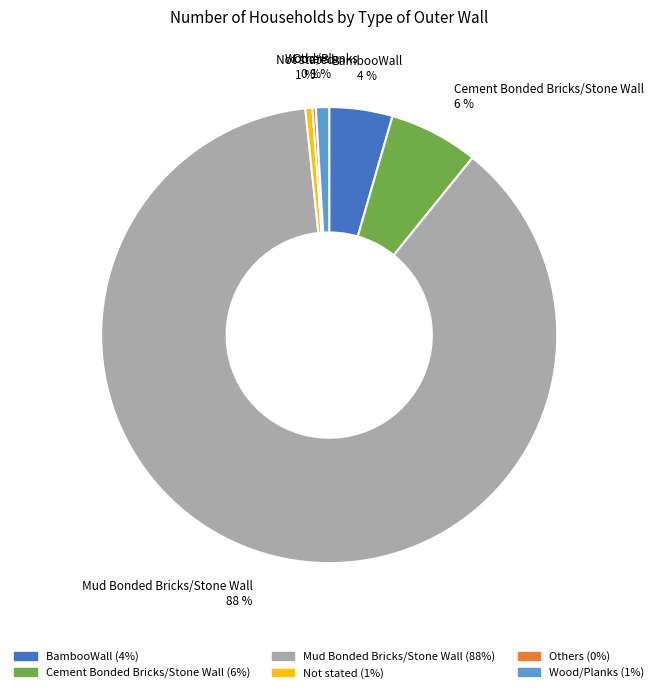

Combined, do Wood/Planks and Not stated account for over 50%?

No